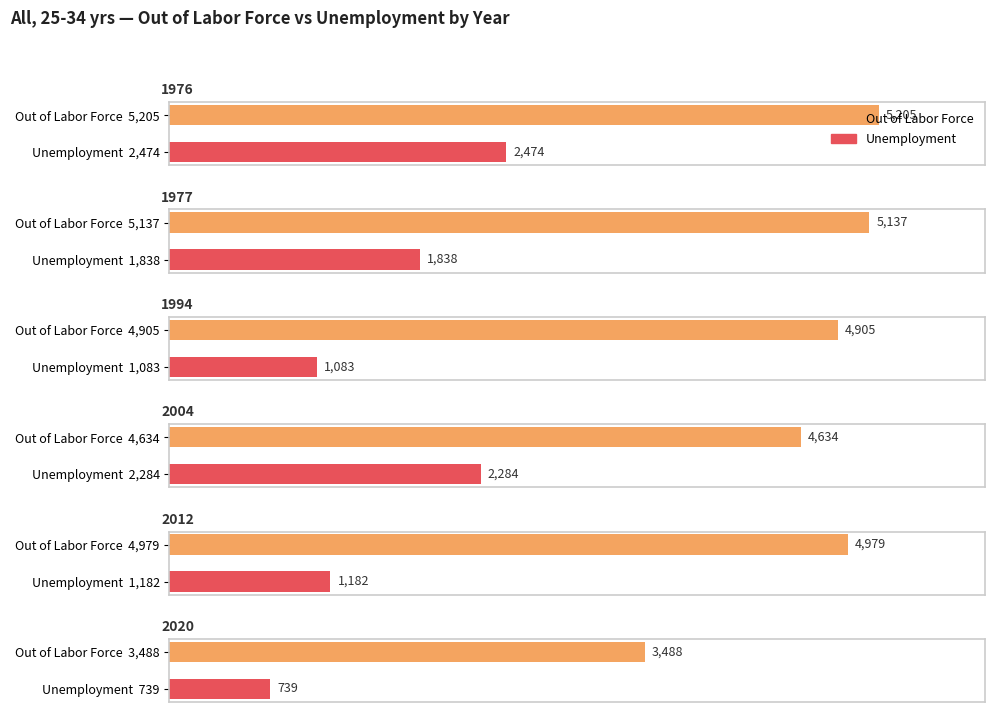

What is the sum of all Unemployment values?

9600